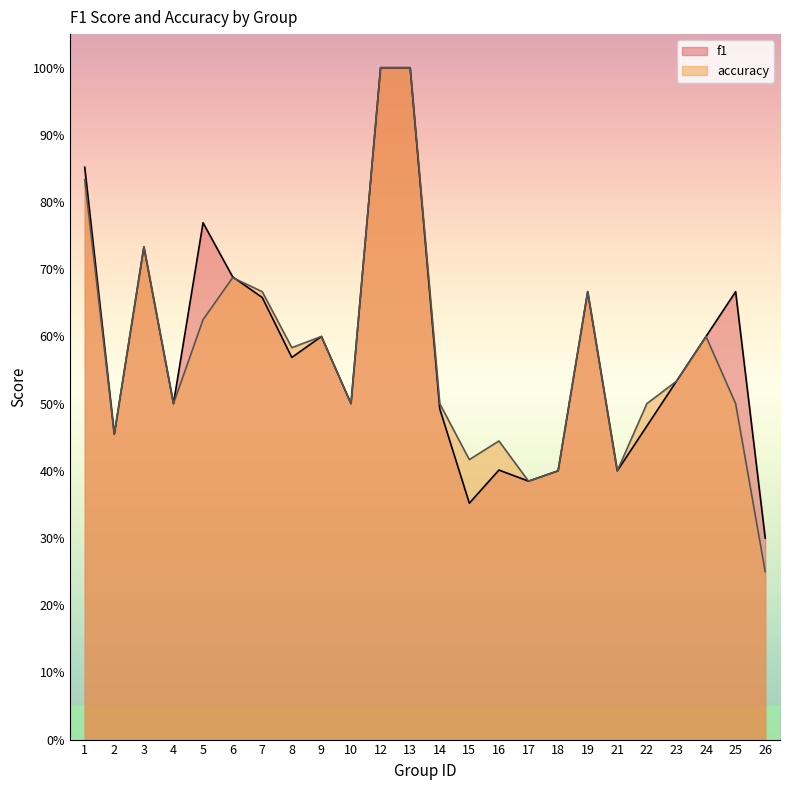

At which category does accuracy reach its first local peak?

3